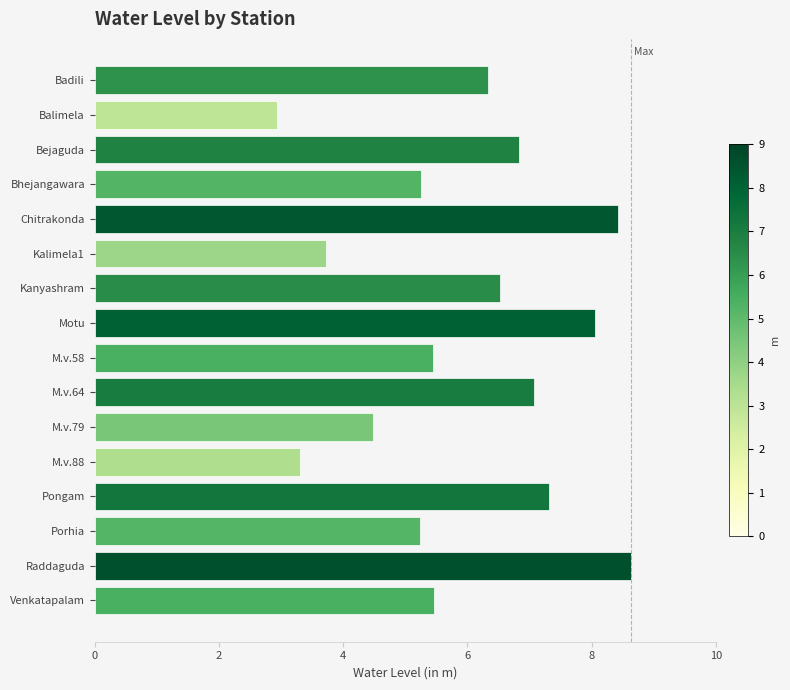

What value does the data have at Kanyashram?

6.5